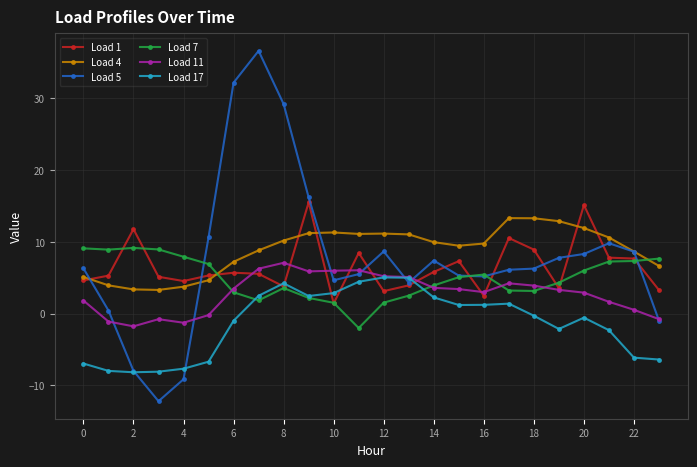

What is the maximum value for Load 7?

9.2